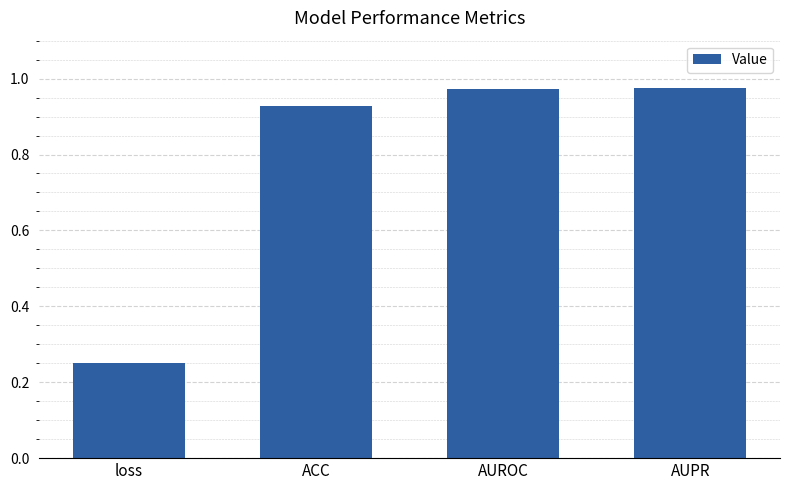

What is the label of the 2nd bar from the right?

AUROC